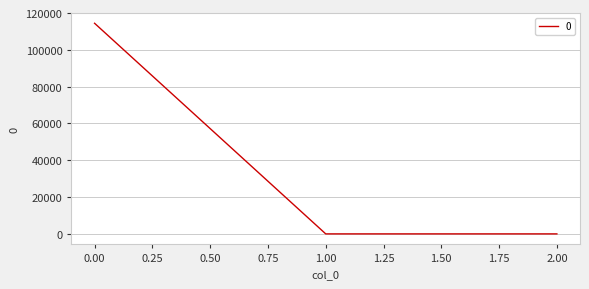

How many values exceed 0?

1